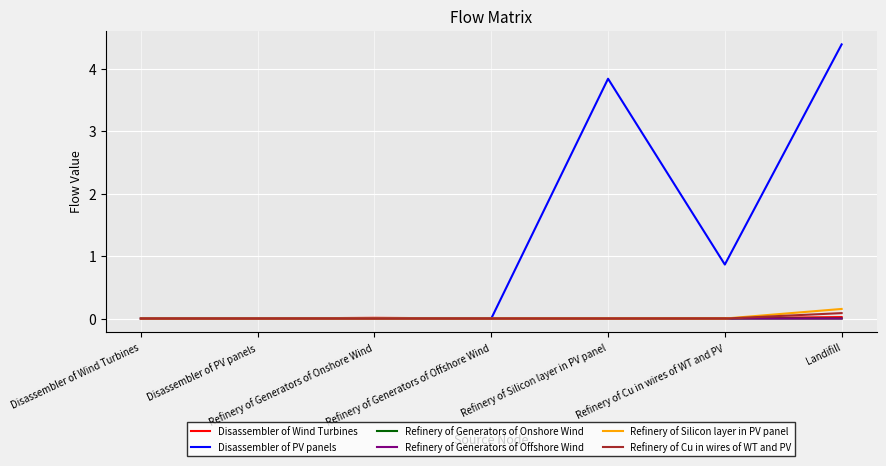

True or false: Disassembler of PV panels has a value of 1.8 at Disassembler of PV panels.

False